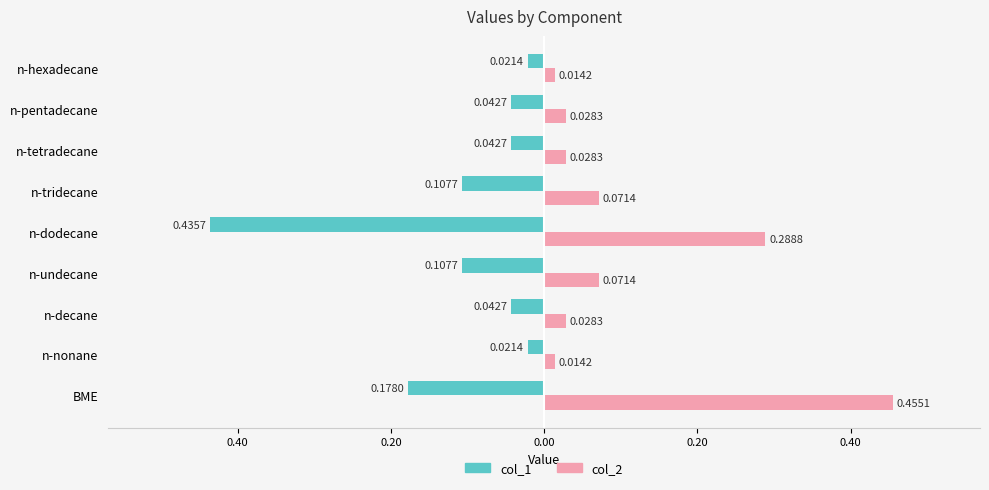

What are all the series names shown in the legend?

col_1, col_2